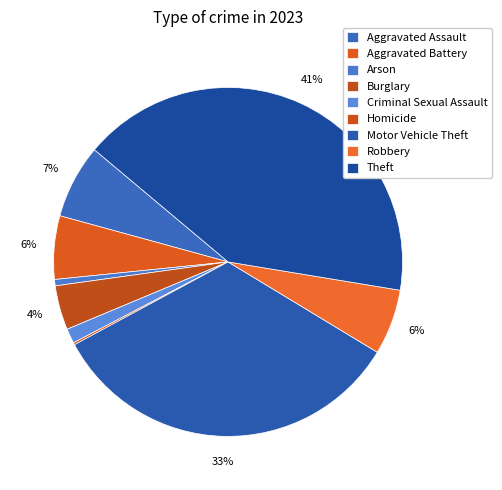

Do Aggravated Battery and Criminal Sexual Assault together represent more than half of the pie?

No